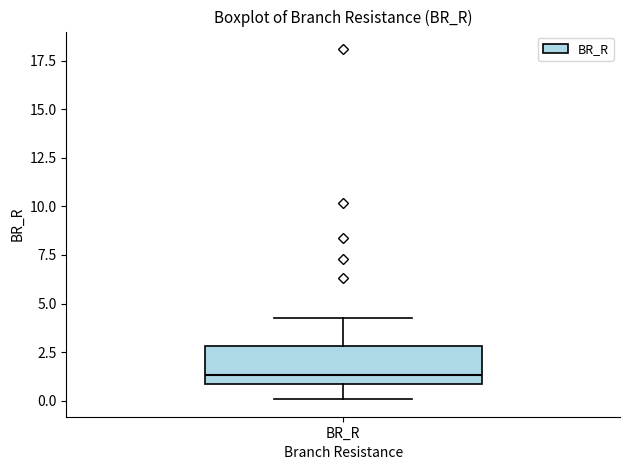

Where is the upper edge of the box for BR_R on the y-axis? The values are not printed on the chart, so give them approximately, as read against the axis.

3.0